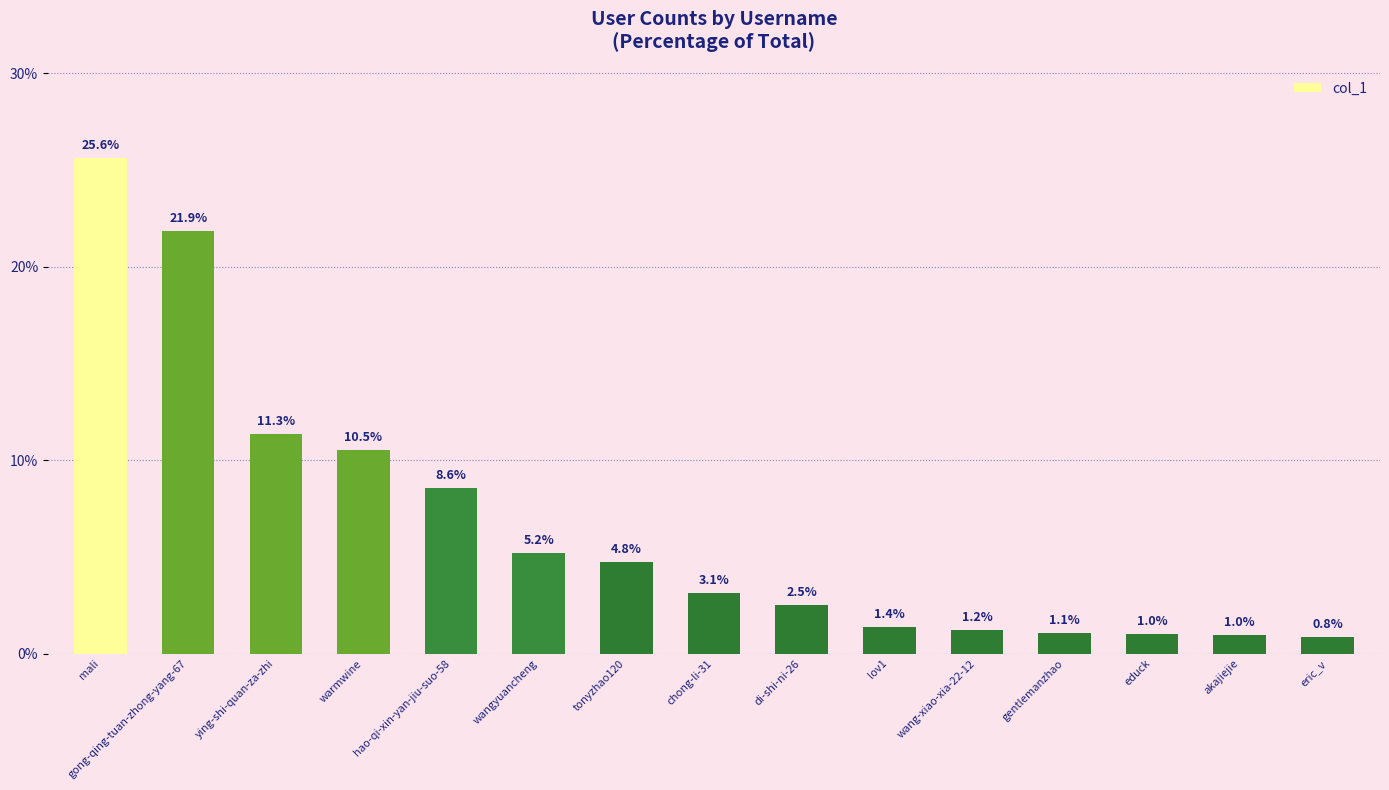

Where does the data first go above 3?

mali